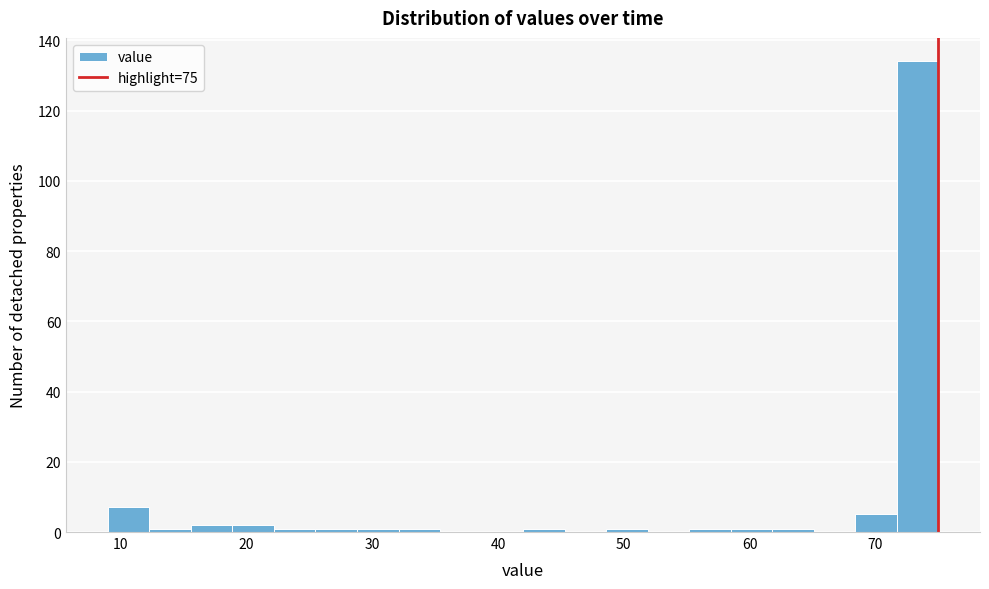

Around what value on the x-axis is the tallest bar? Give the approximate position of its centre, as read against the axis.

73